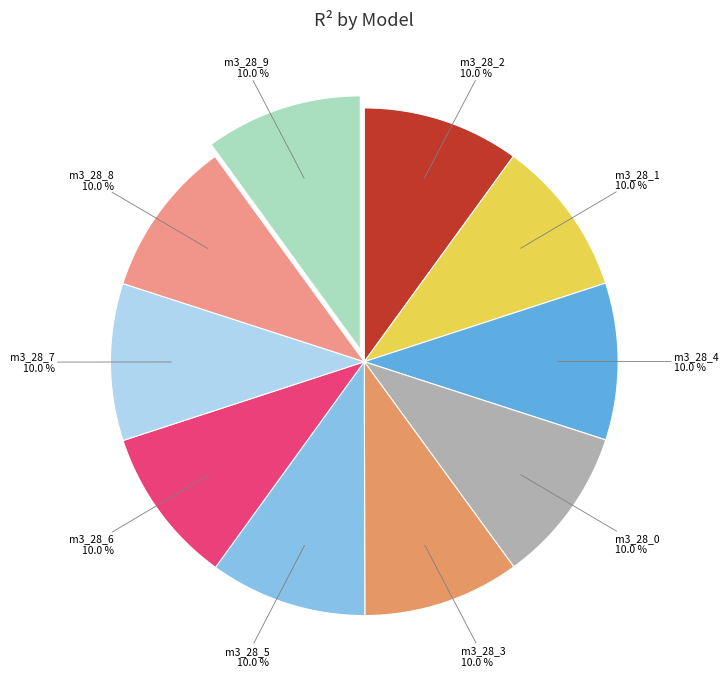

Does any single category account for the majority?

No